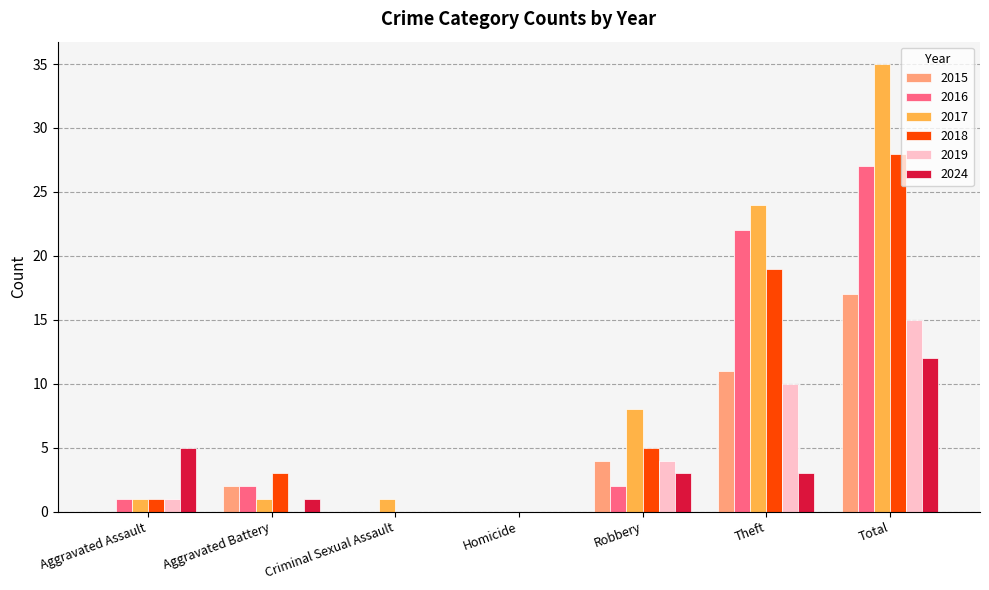

Is it true that 2024 equals 7 at Homicide?

False